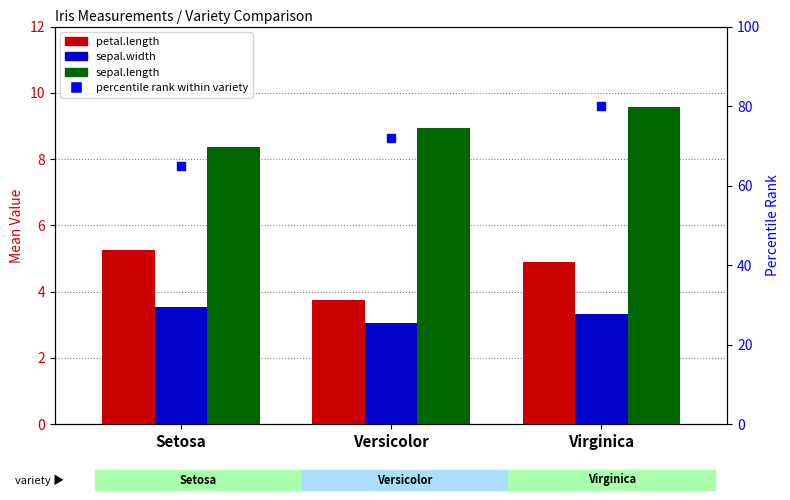

At which category is the sum across all series the highest?

Virginica